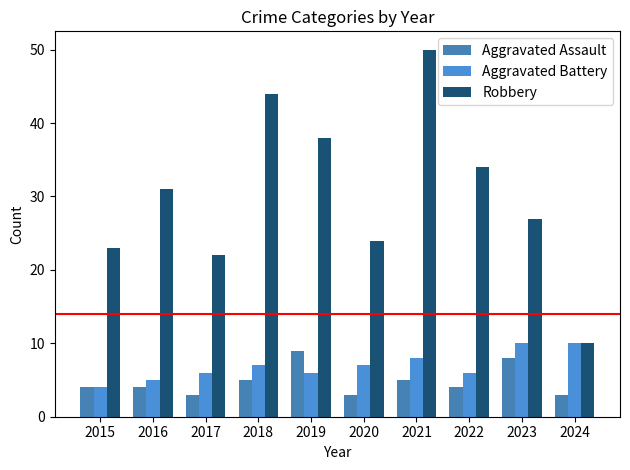

What is the maximum value shown in the chart?

50